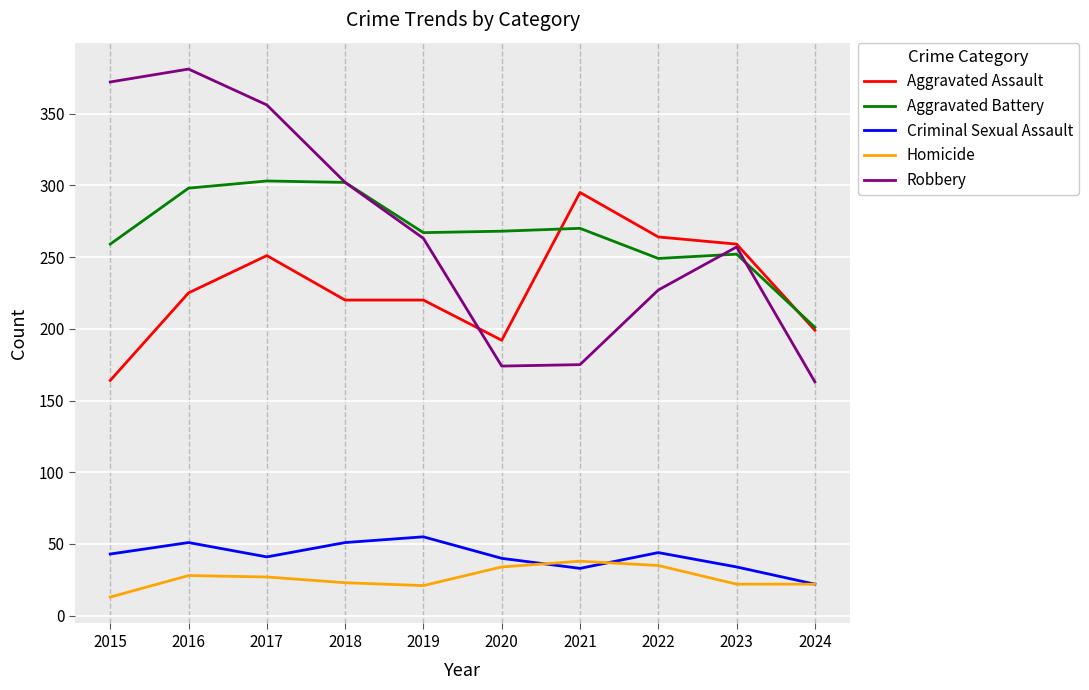

Which series changed the most between 2018 and 2019?

Robbery